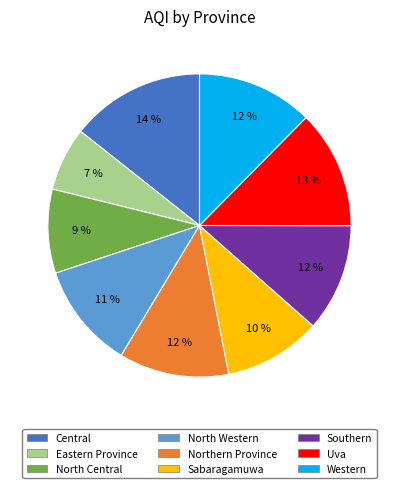

Do Central and Eastern Province together represent more than half of the pie?

No